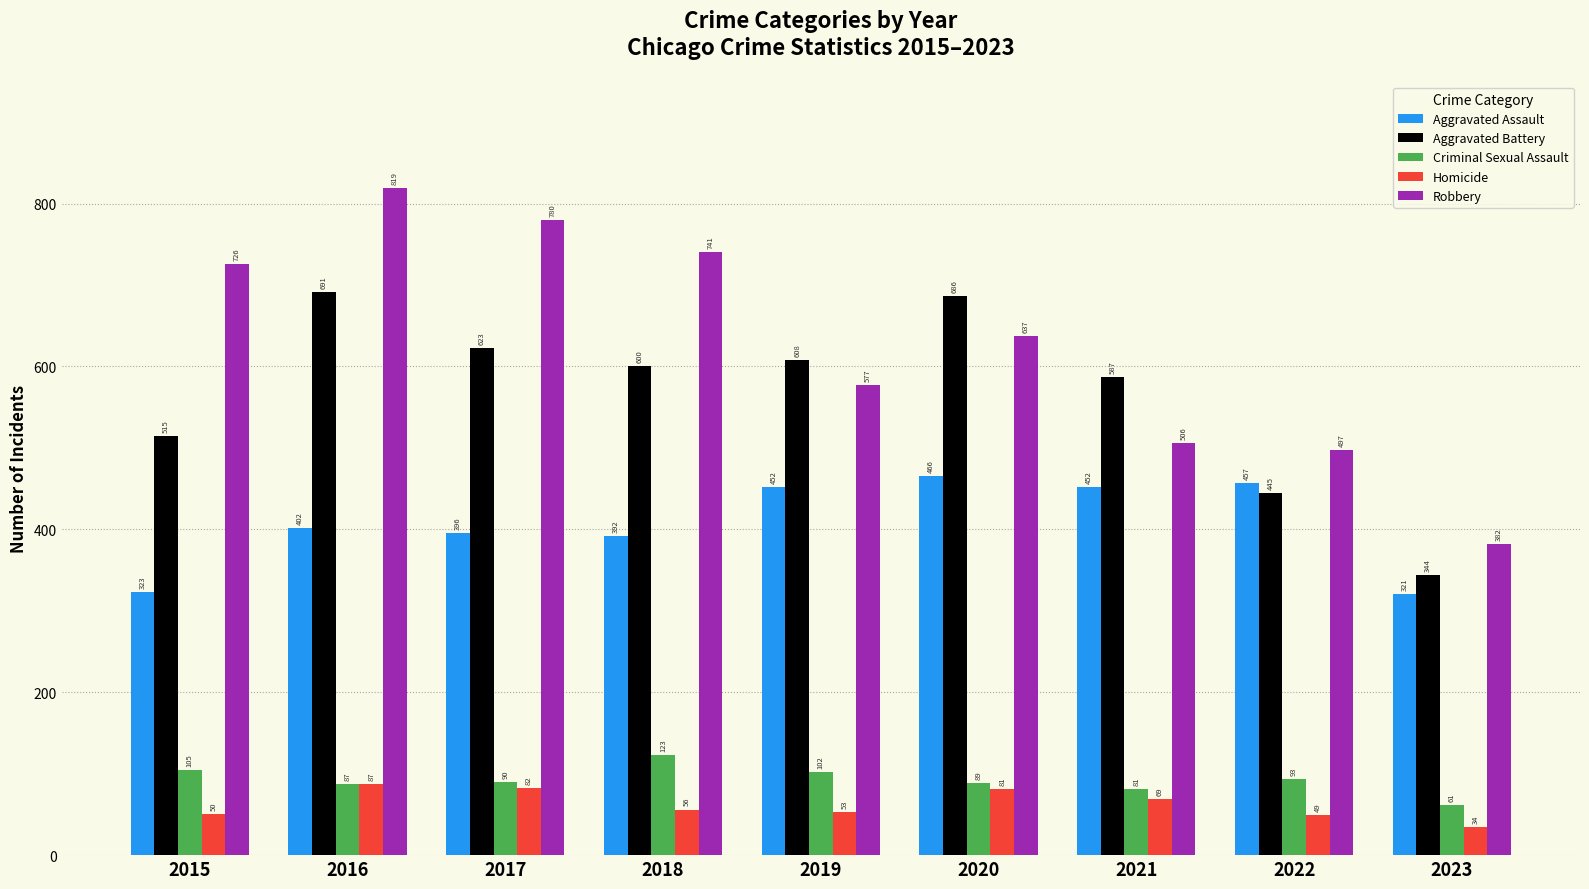

How many values in the Homicide series are below 56?

4